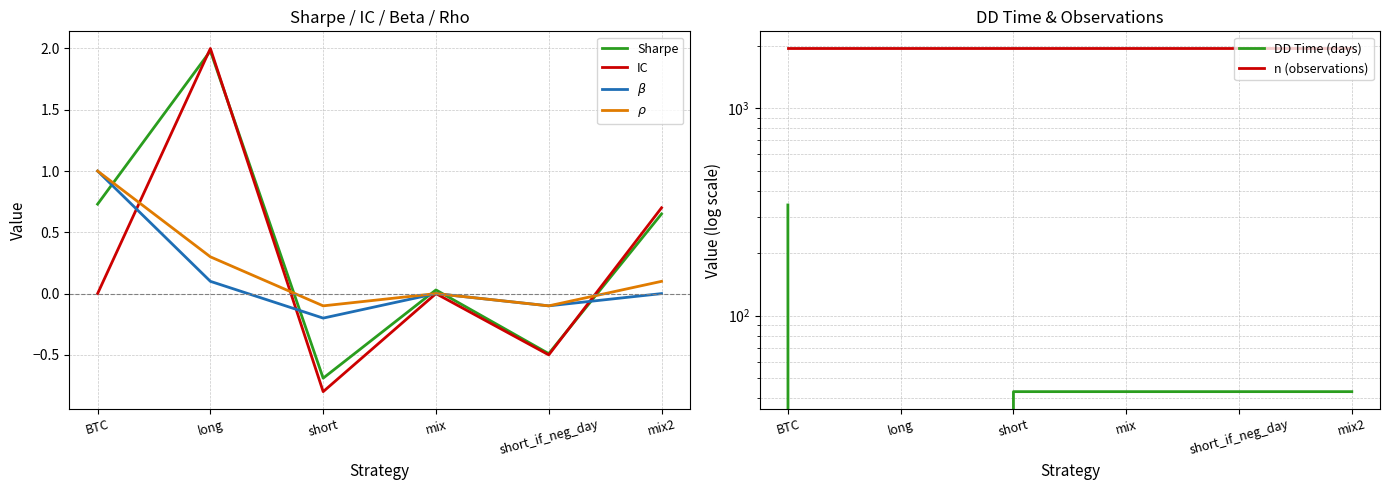

How many interior local peaks does the $\rho$ series have?

1